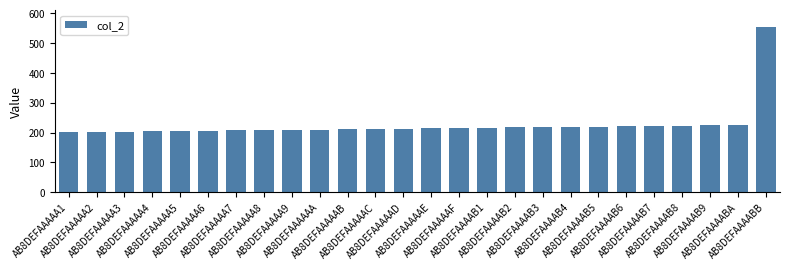

What is the change in value from AB8DEFAAAAA9 to AB8DEFAAAAAB?

+2